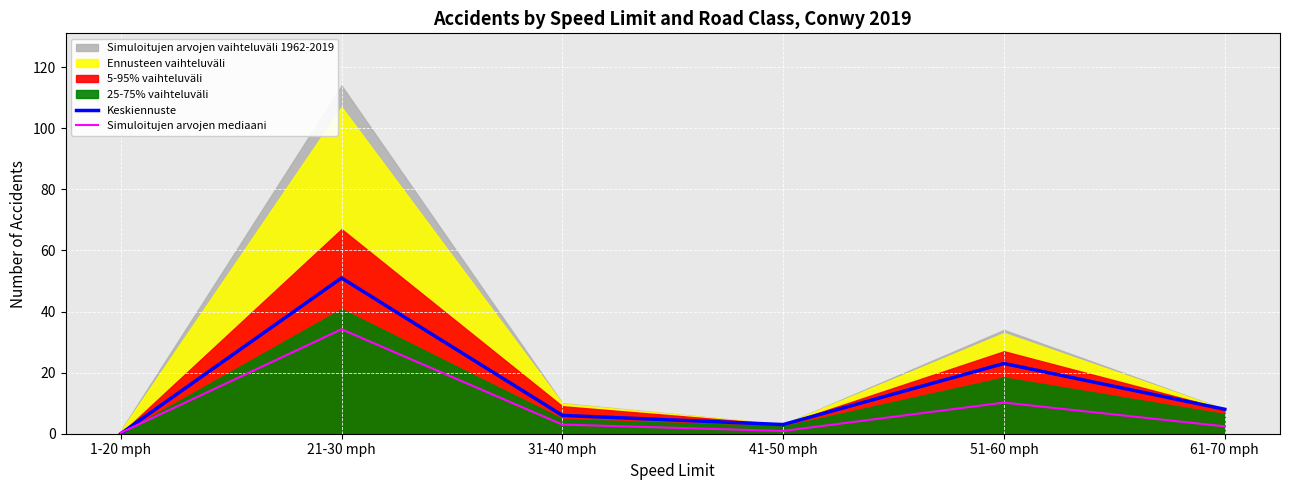

At which category does Simuloitujen arvojen mediaani reach its first local valley?

41-50 mph